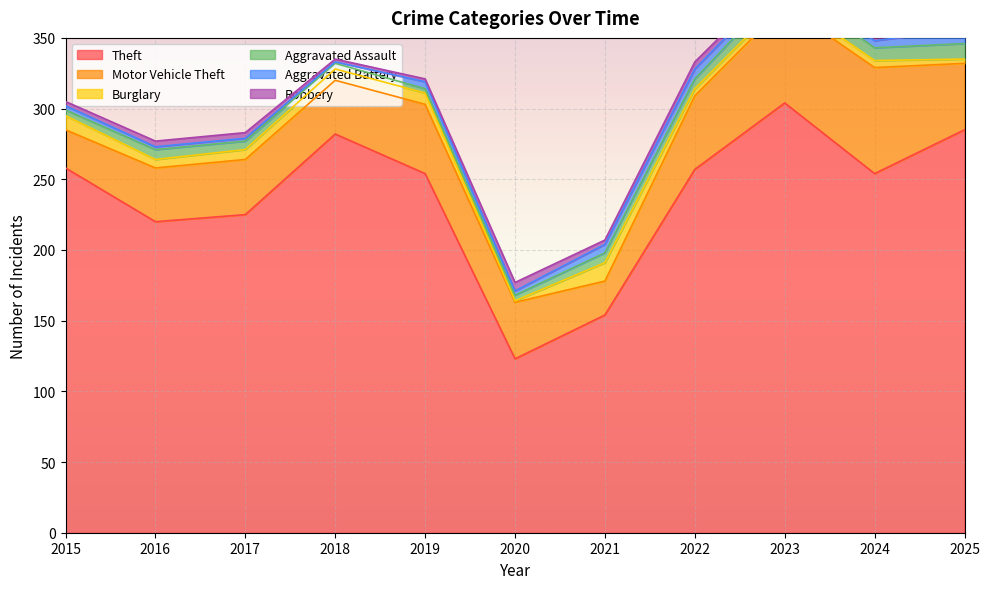

How many Robbery values are between 2 and 4?

8